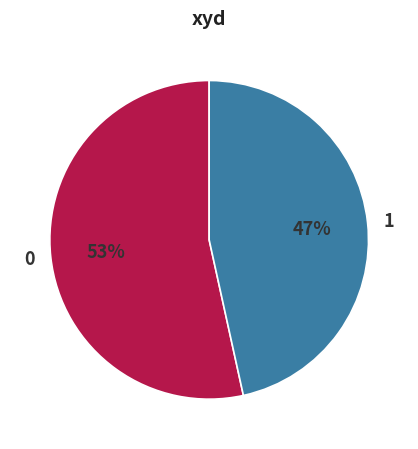

How many segments does this pie chart have?

2